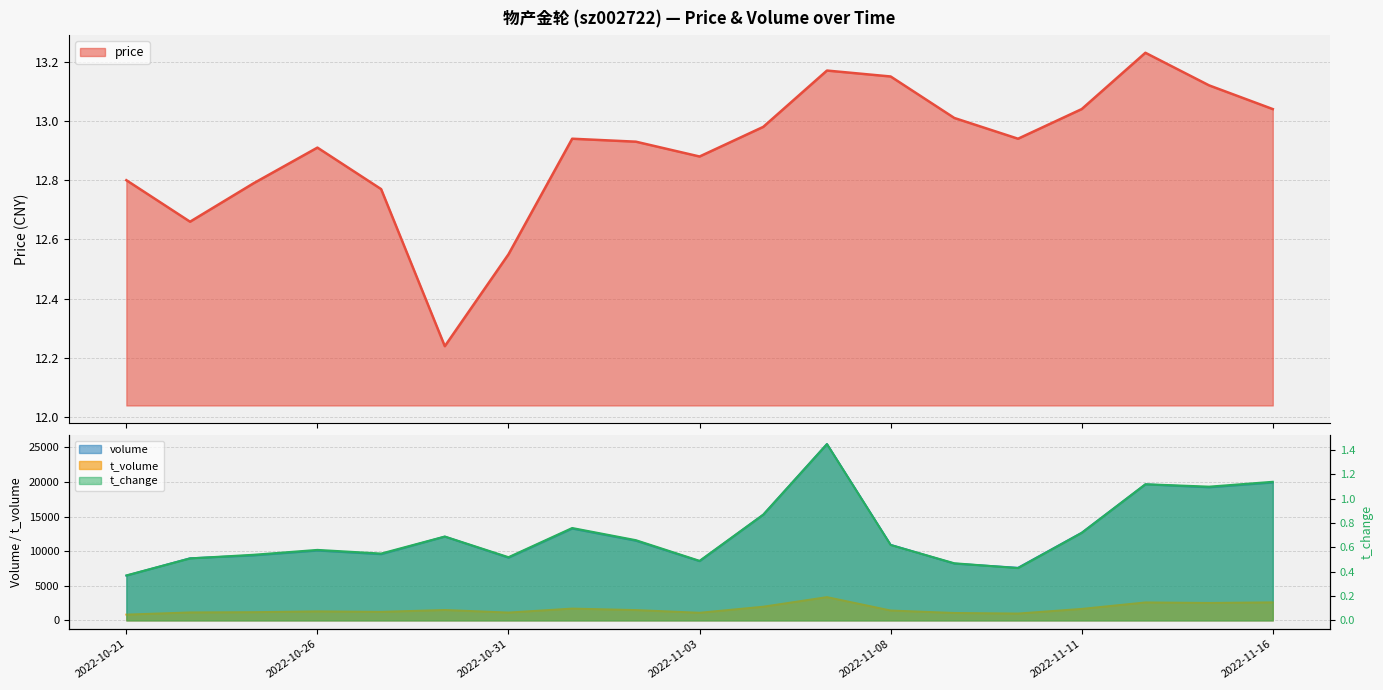

At 2022-10-27, list the series in order from largest to smallest.

volume, t_volume, price, t_change